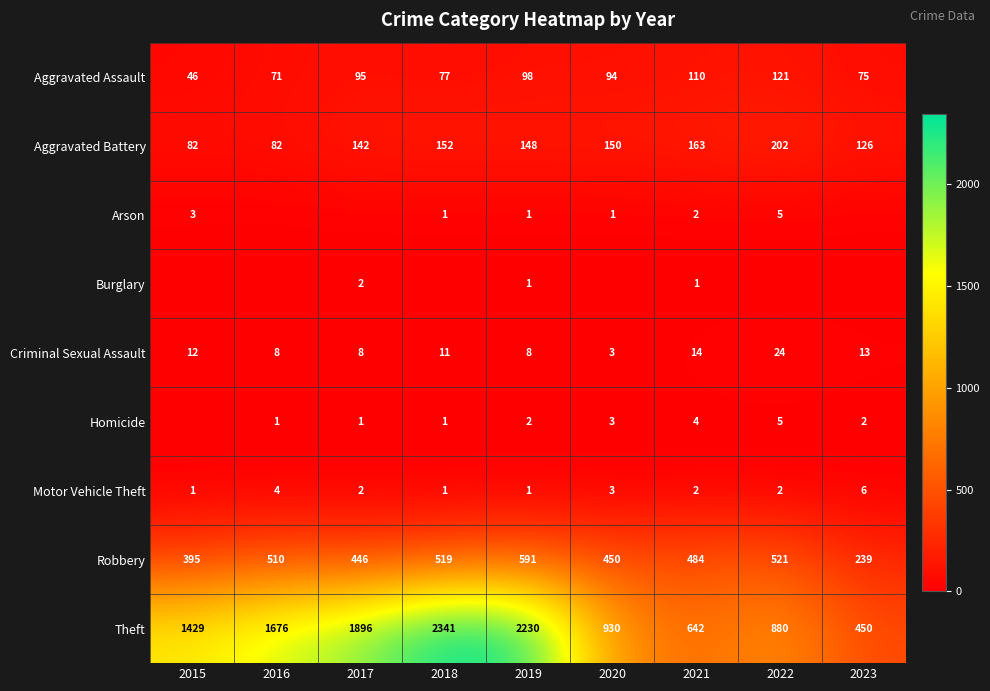

Which category has the highest value across all series?

2018